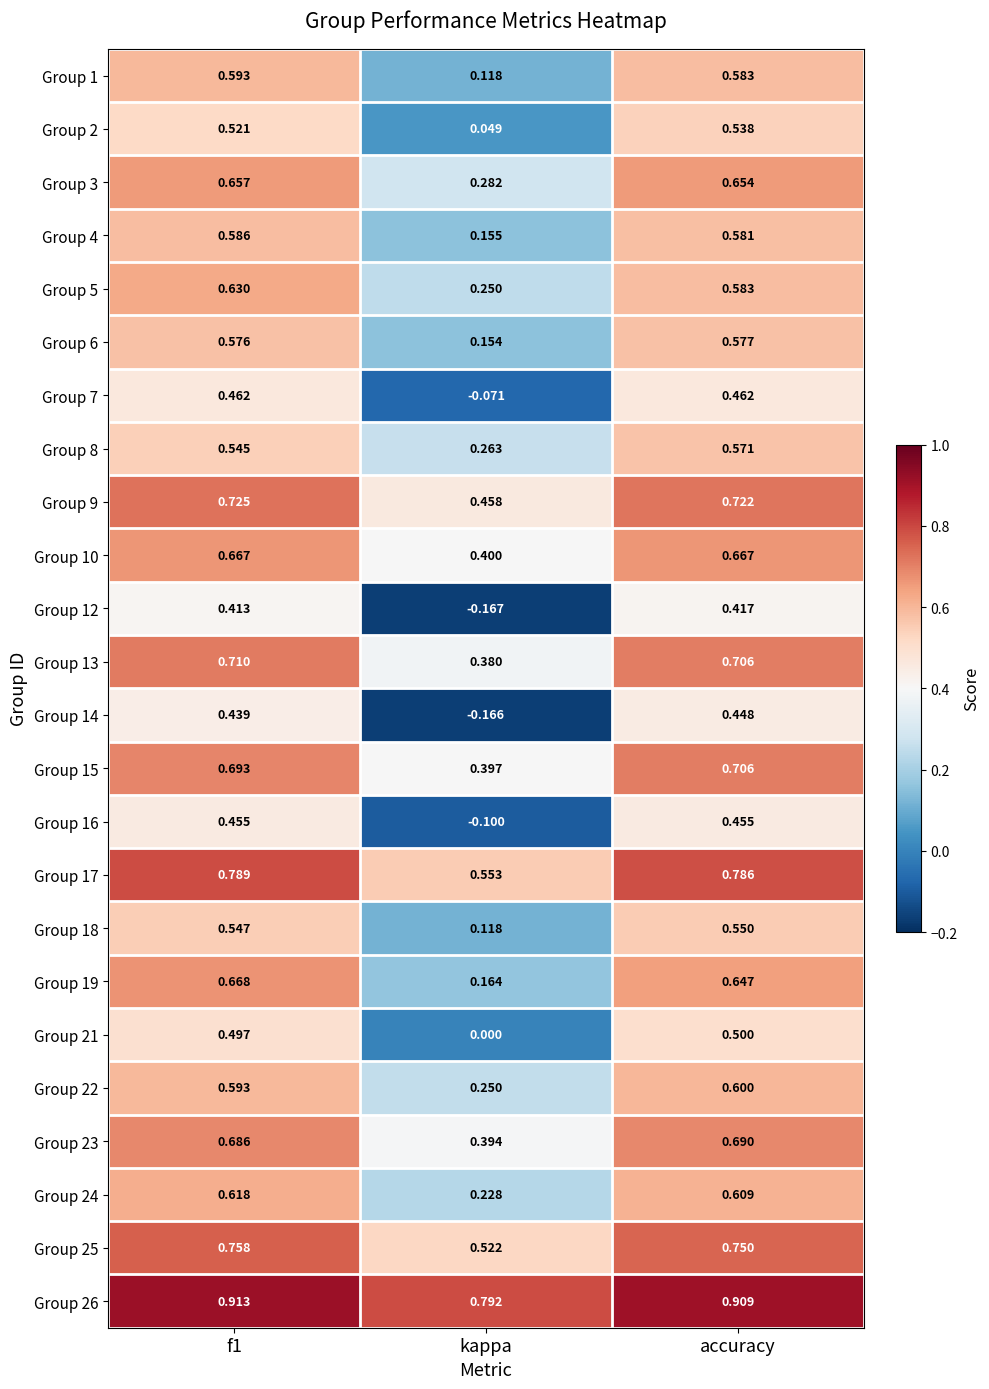

Is the value of Group 1 at accuracy greater than the value of Group 2 at accuracy?

Yes